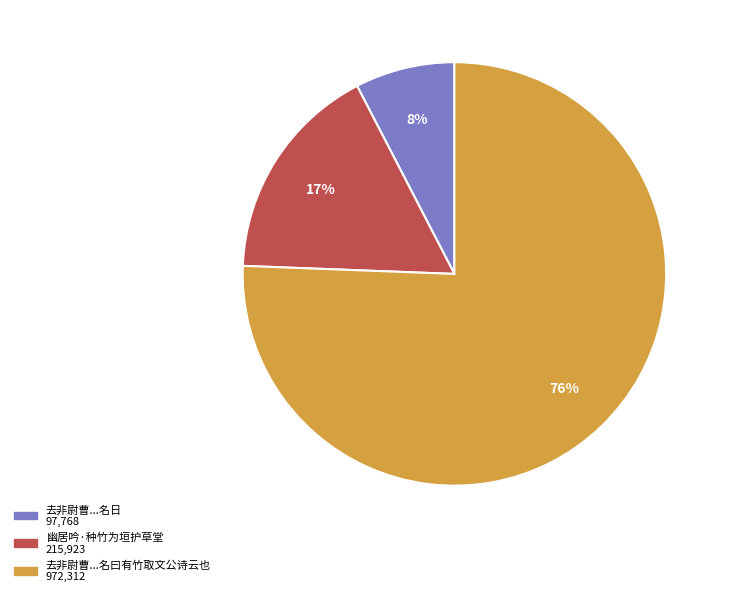

To the nearest percent, what is the average slice percentage?

33%